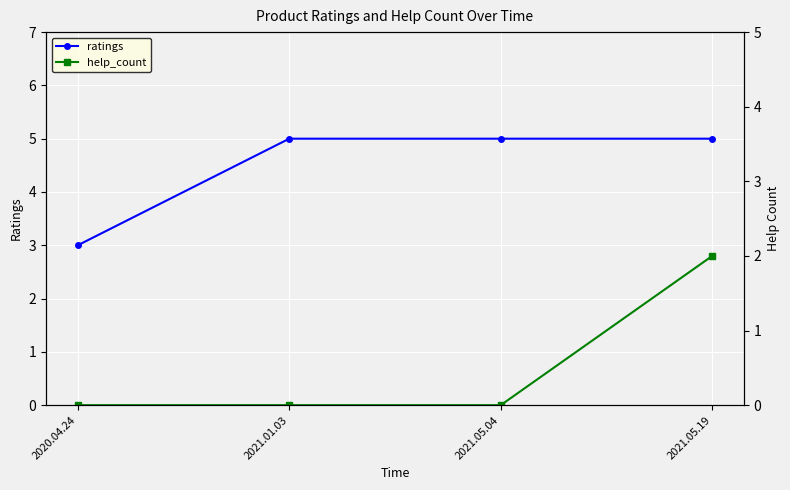

How many lines are shown in the chart?

2